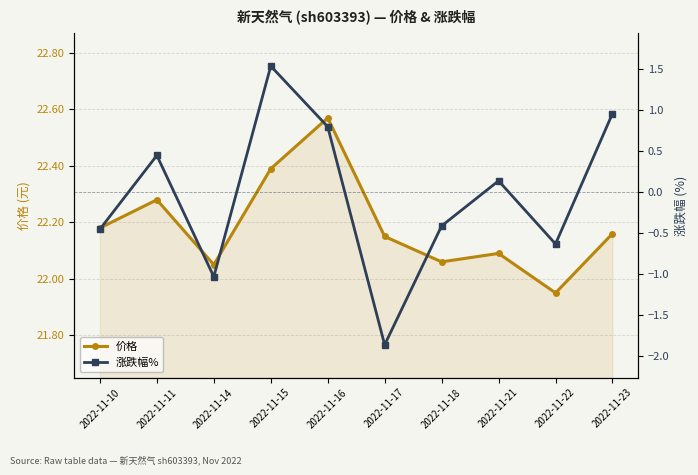

Which series changed the most between 2022-11-10 and 2022-11-14?

涨跌幅%